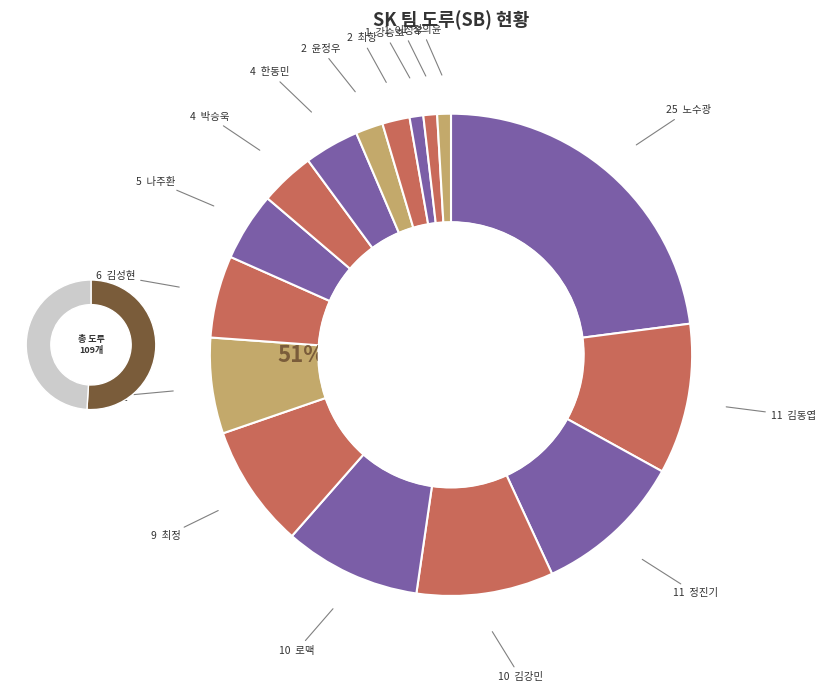

To the nearest percent, what is the difference between the 나주환 and 이성우 slice percentages?

4%